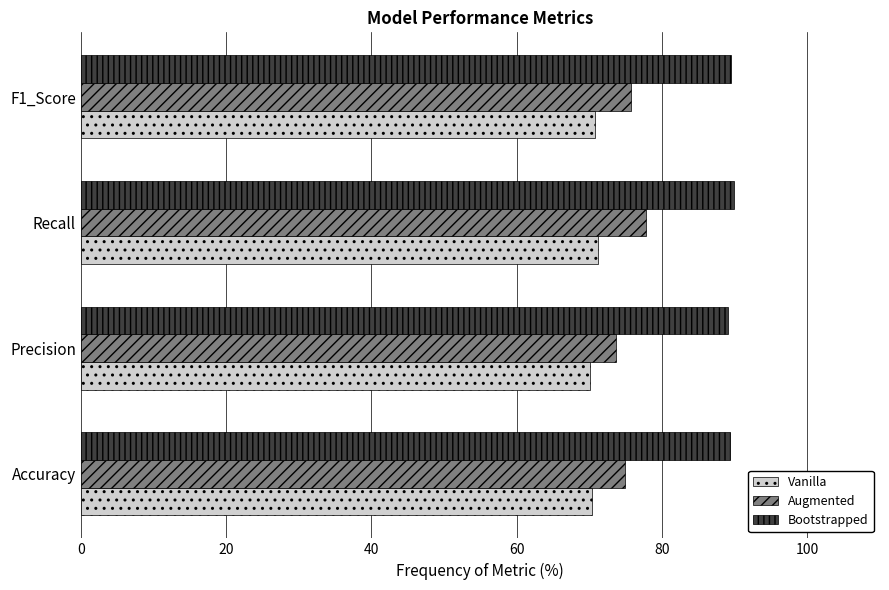

Which category has the highest value in the Augmented series?

Recall